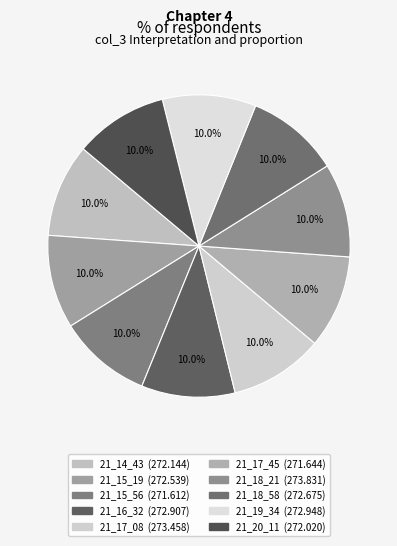

Is it true that 21_16_32 is 3% of the pie?

False